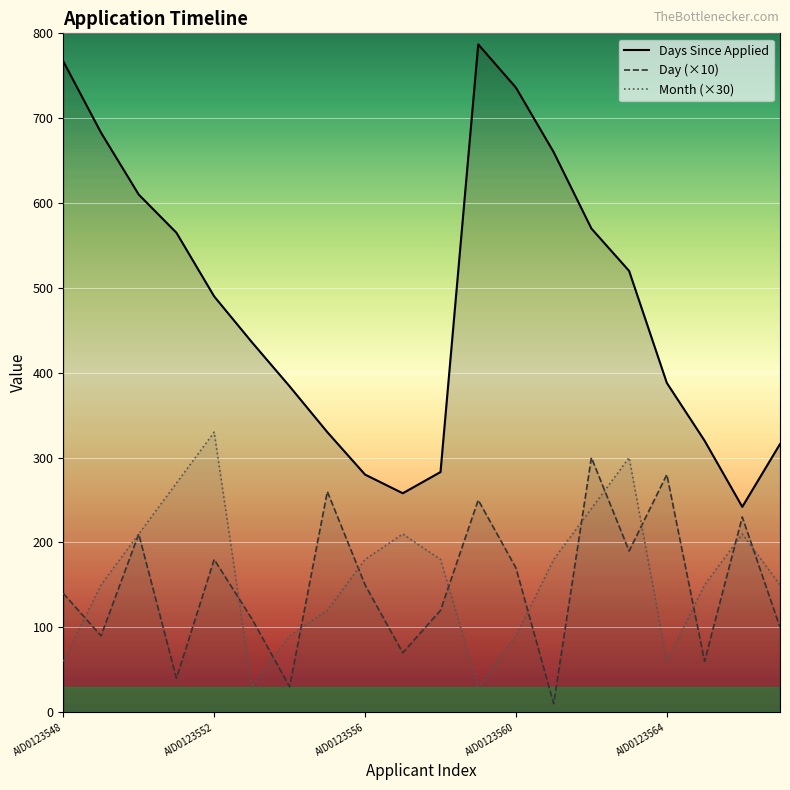

How many values in the Month (×30) series exceed 180?

7